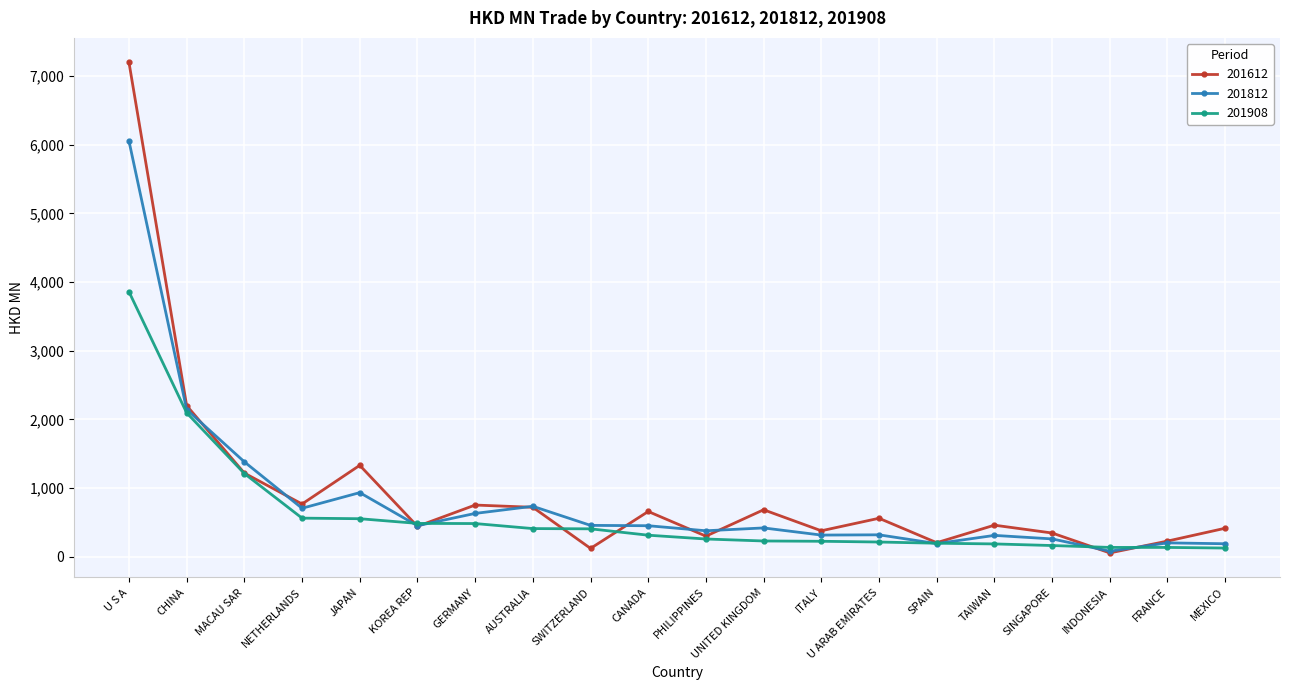

After their last crossing, which series has the higher values: 201612 or 201812?

201612